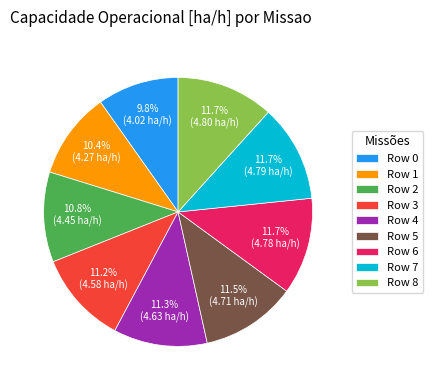

To the nearest percent, what percentage of the pie is Row 3?

11%